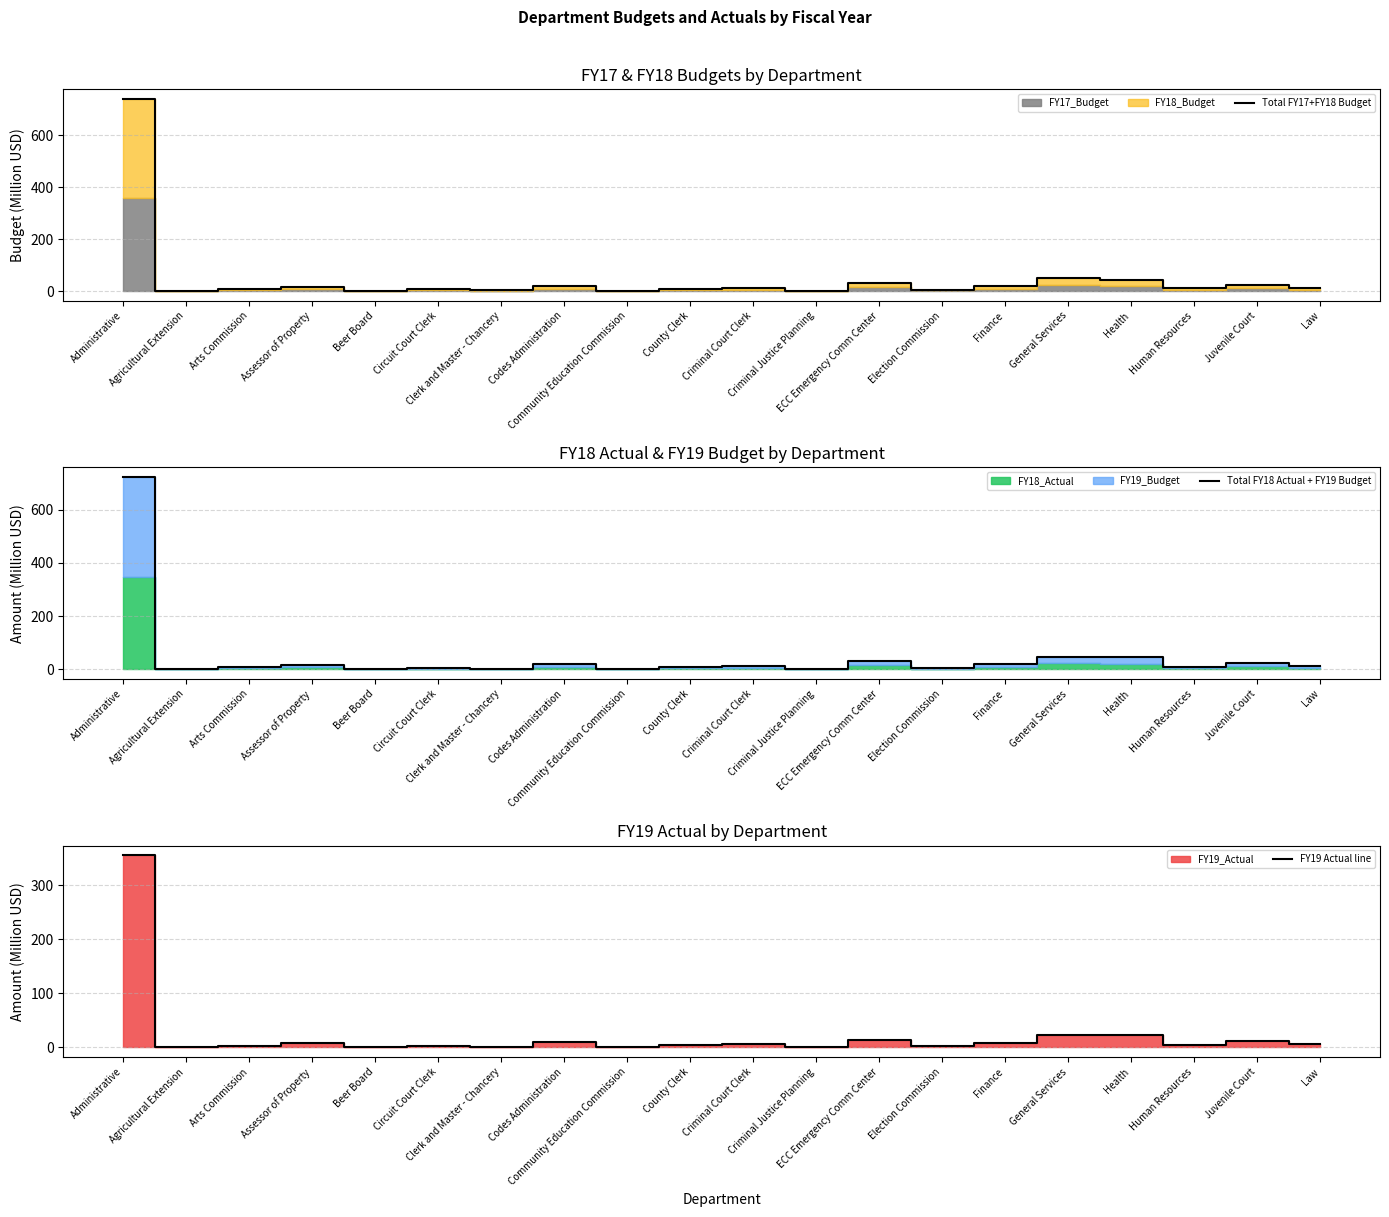

In Total FY17+FY18 Budget, how many points are higher than both neighbors (excluding endpoints)?

7